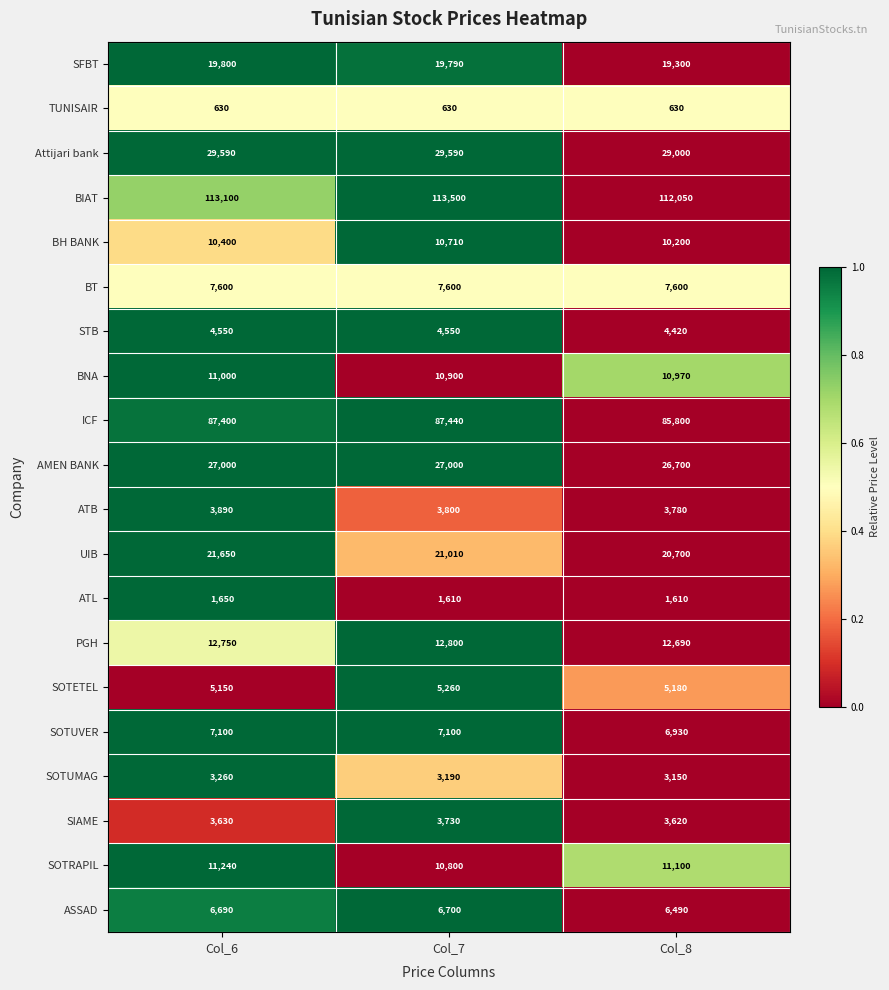

What is the difference between the second highest and minimum values in the ICF series?

1600